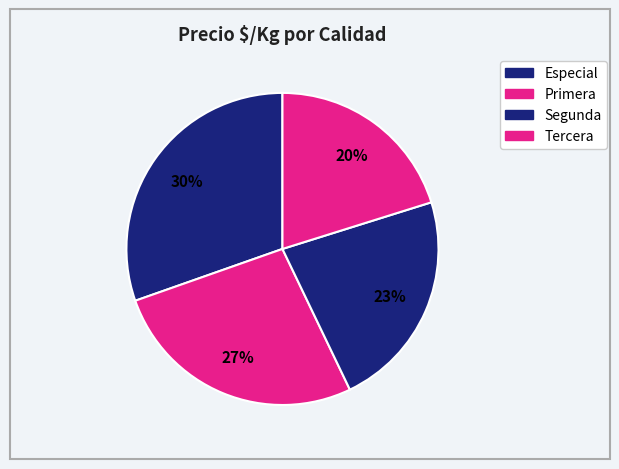

How many slices are in this pie chart?

4